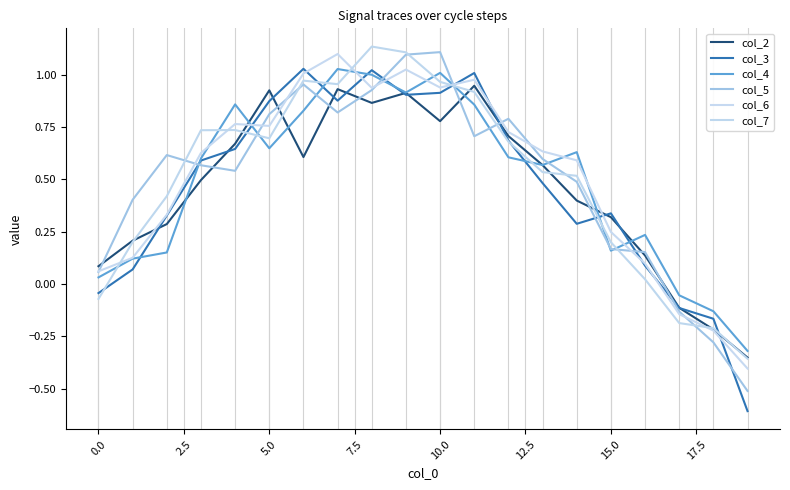

Is this an area chart (filled region under the line)?

No